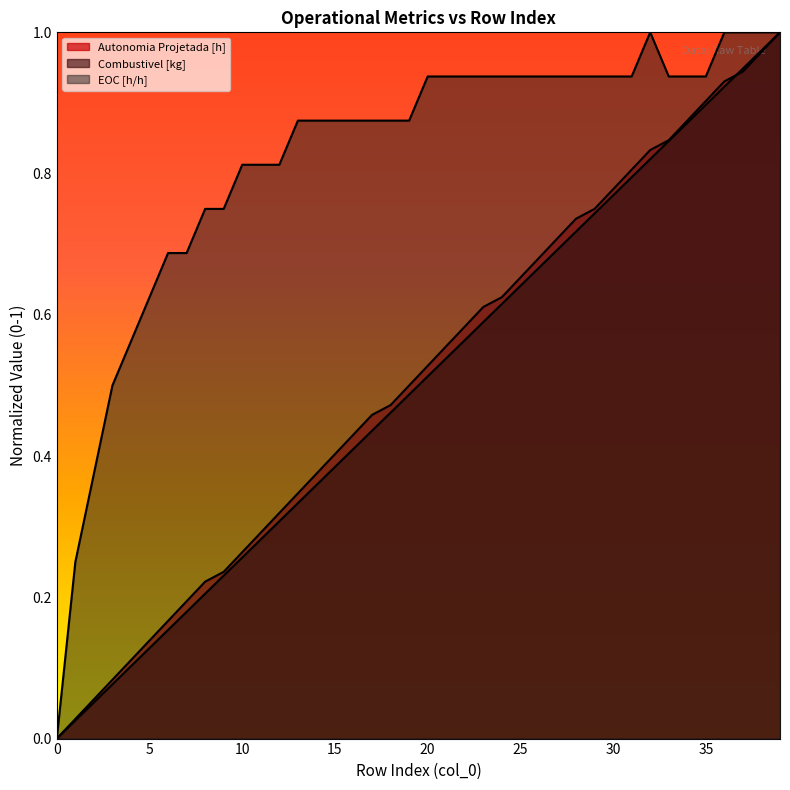

Is it true that Autonomia Projetada [h] equals 1.5 at 36?

False